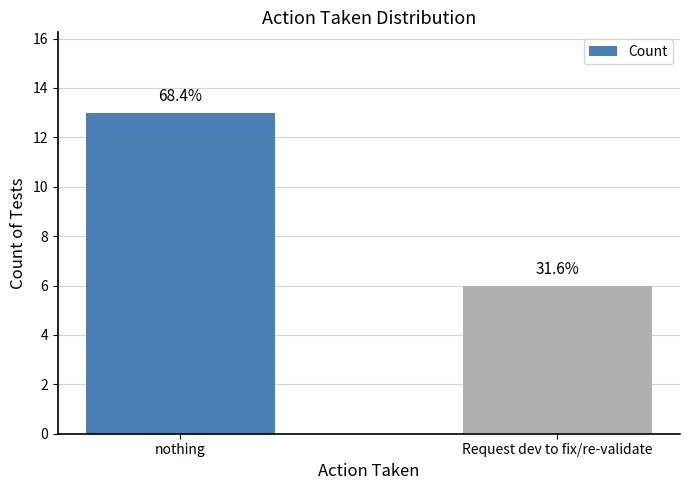

The value at Request dev to fix/re-validate is 2. True or false?

False